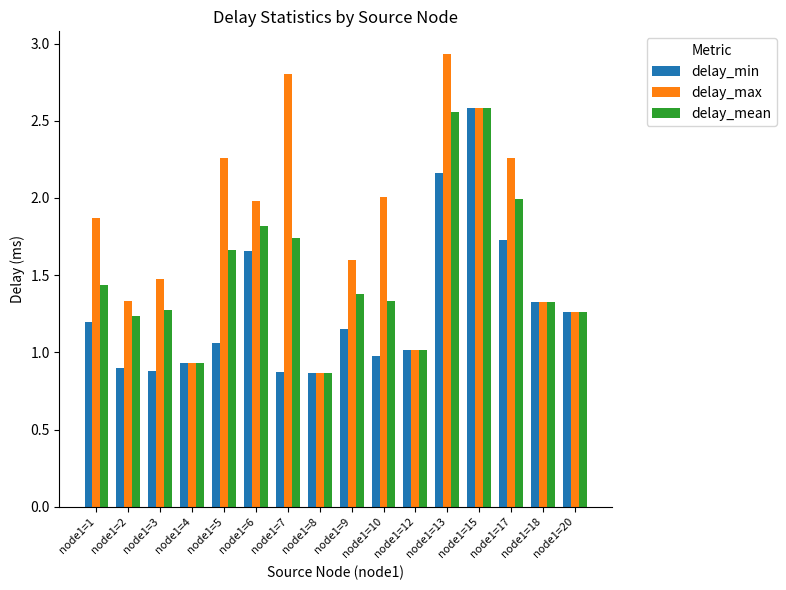

What is the sum of all delay_min values?

20.6